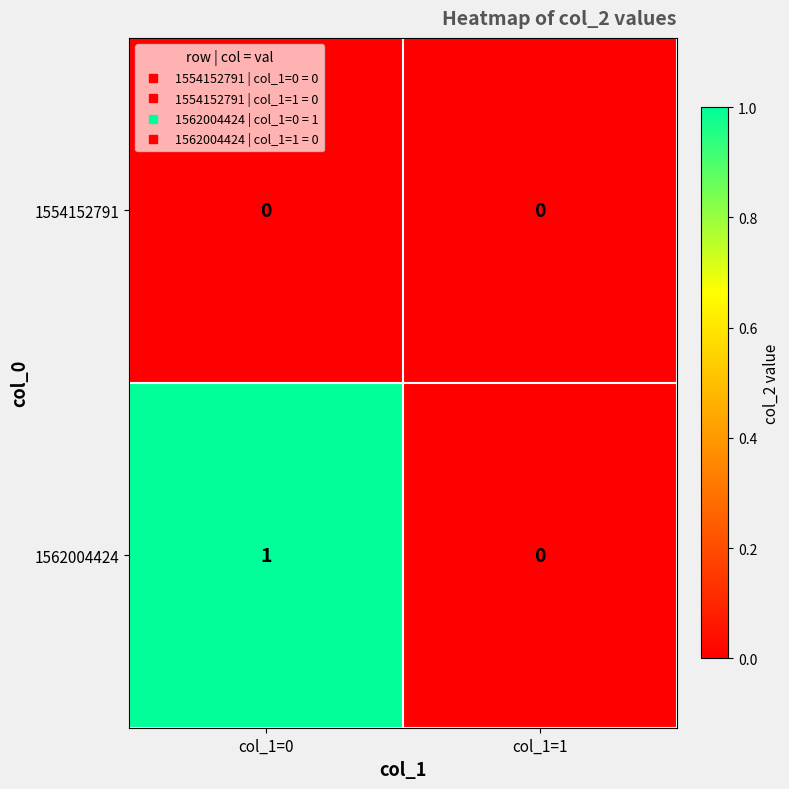

The 1554152791 series shows 0 at col_1=0. True or false?

True